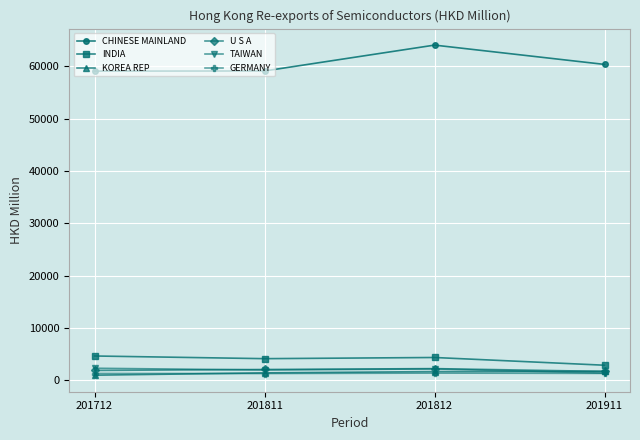

What is the value of the U S A point at the 1st from the left?

1881.1